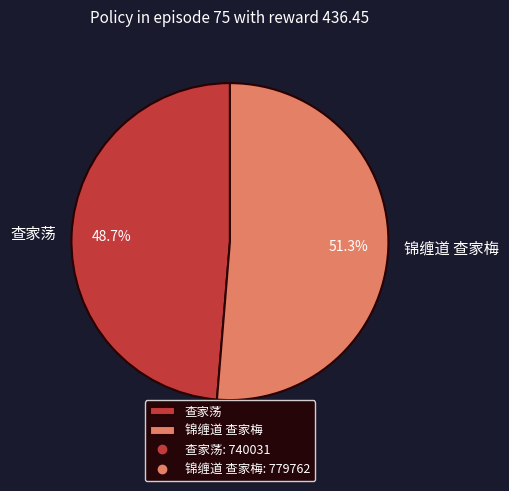

Is the sum of 查家荡 and 锦缠道 查家梅 greater than half?

Yes